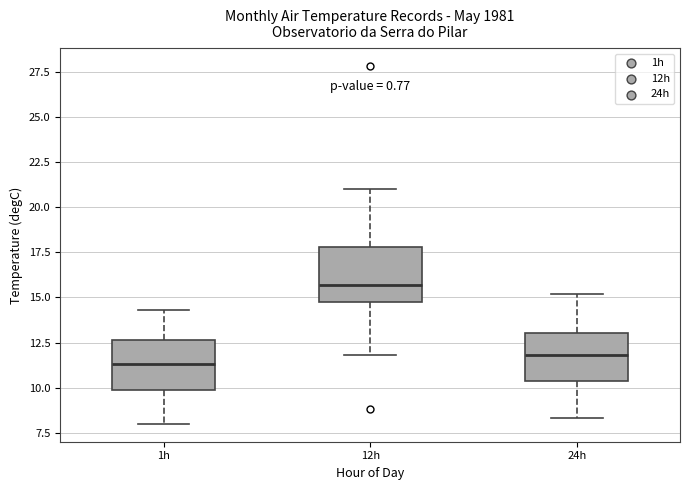

Which box has the highest median line?

12h